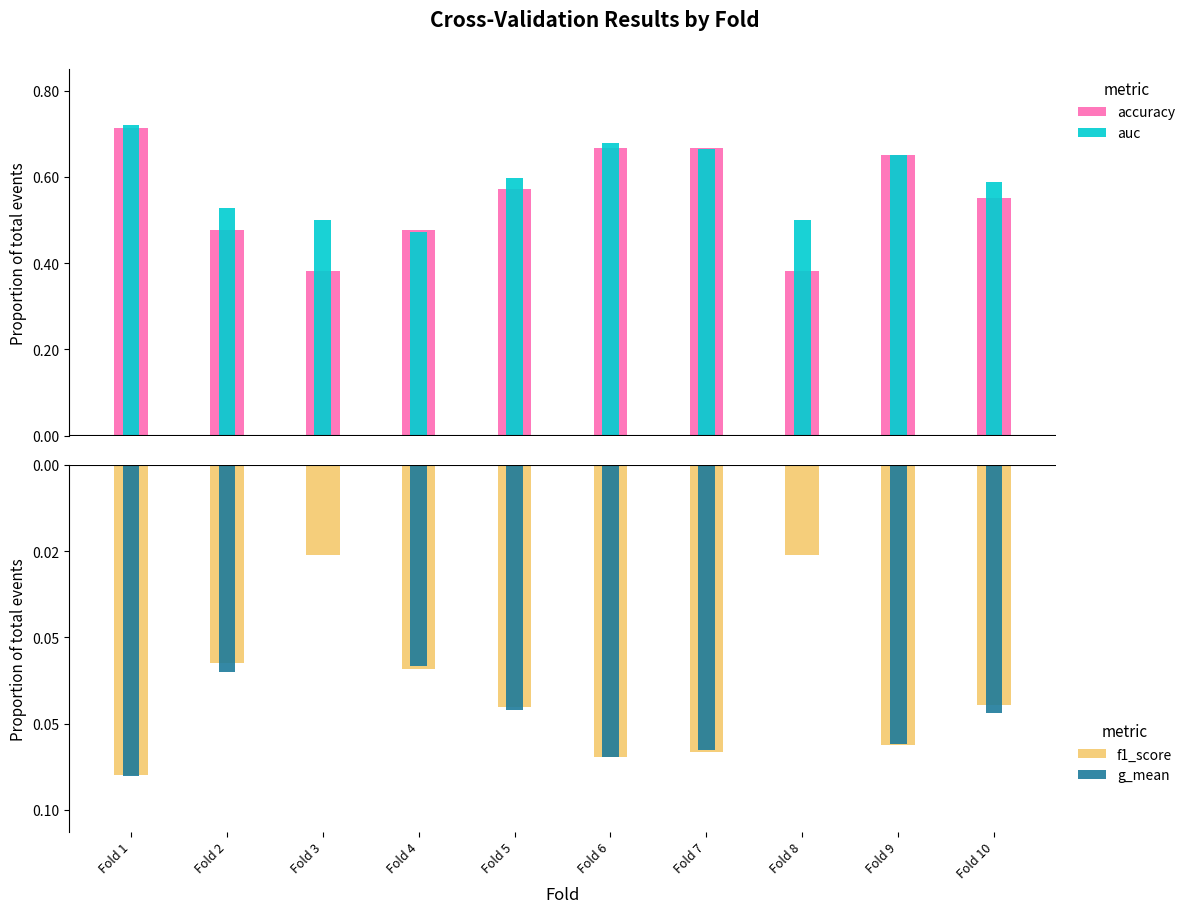

True or false: auc has a value of 1.0 at Fold 9.

False